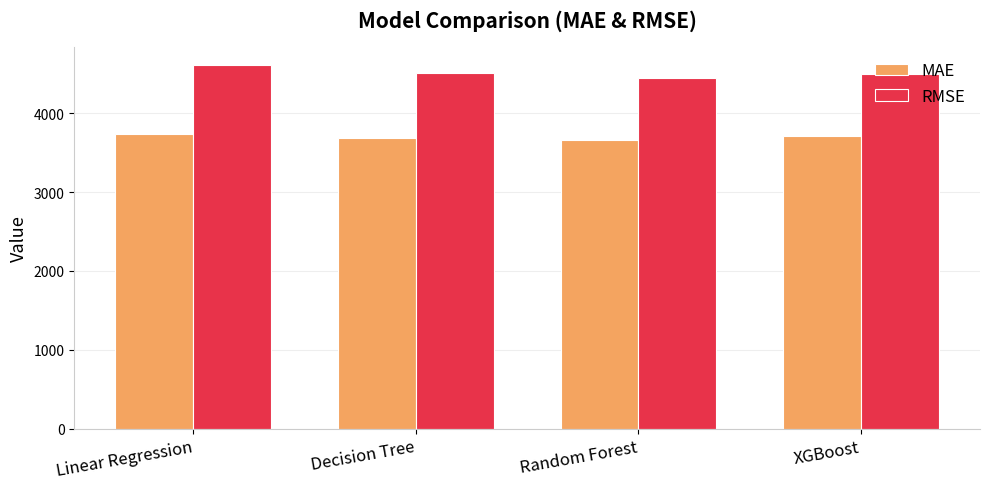

How many data points in RMSE are less than 4505?

2